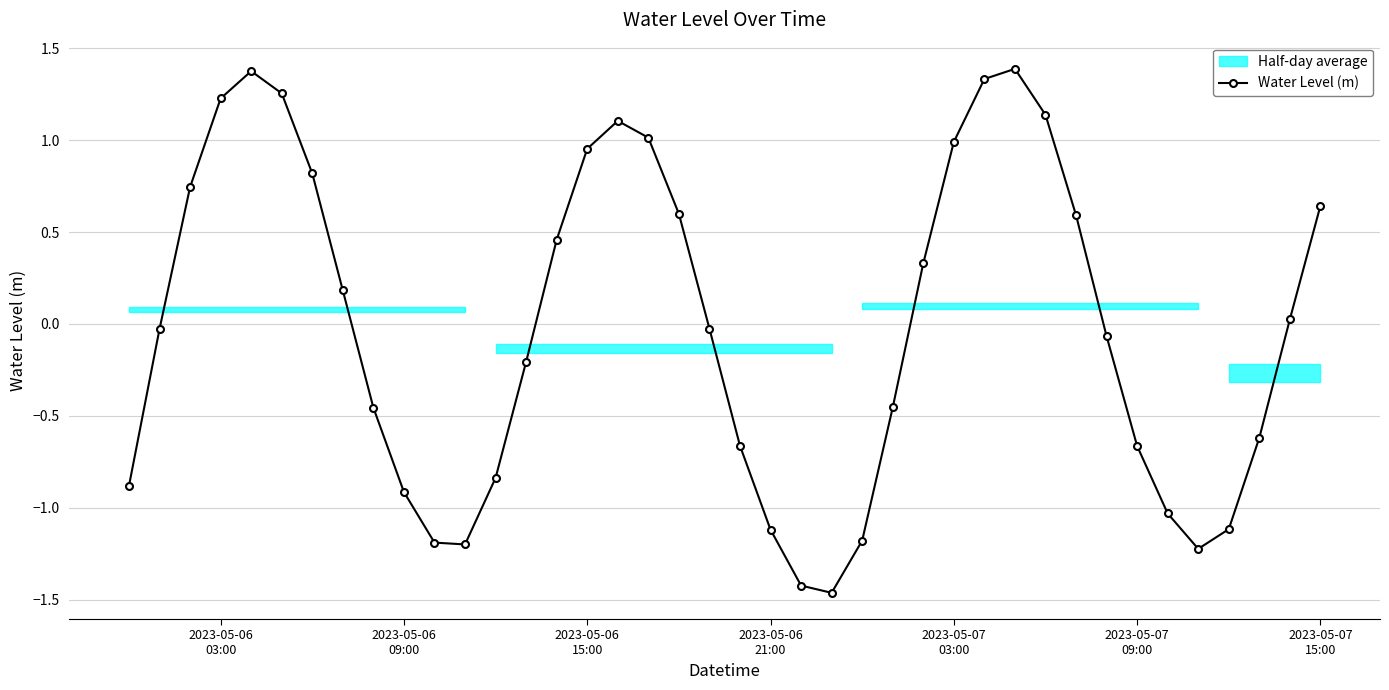

In Water Level (m), how many points are lower than both neighbors (excluding endpoints)?

3